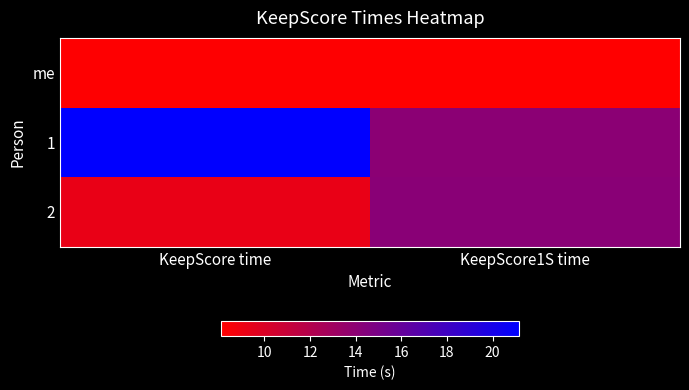

Reading left to right, list all the values displayed in this chart.

me: KeepScore time=8.2	KeepScore1S time=8.1
1: KeepScore time=21.2	KeepScore1S time=14.1
2: KeepScore time=9.2	KeepScore1S time=14.1